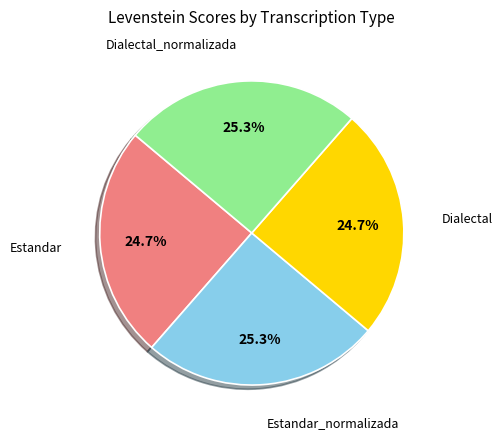

What is the total percentage of Estandar_normalizada and Dialectal_normalizada?

50.6%